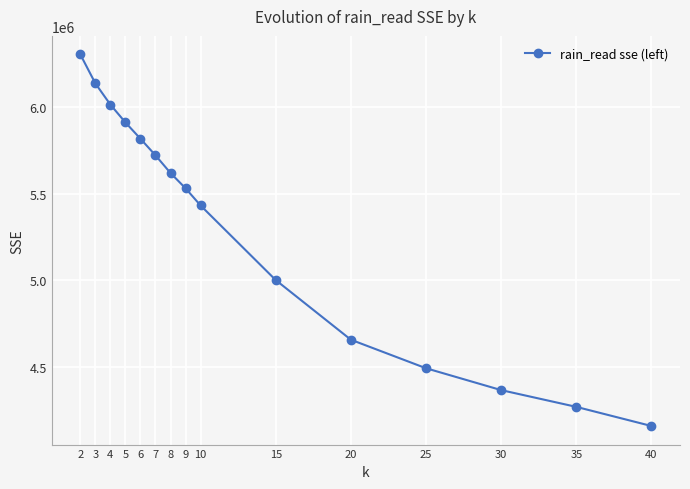

Rank the categories by value from highest to lowest.

2, 3, 4, 5, 6, 7, 8, 9, 10, 15, 20, 25, 30, 35, 40